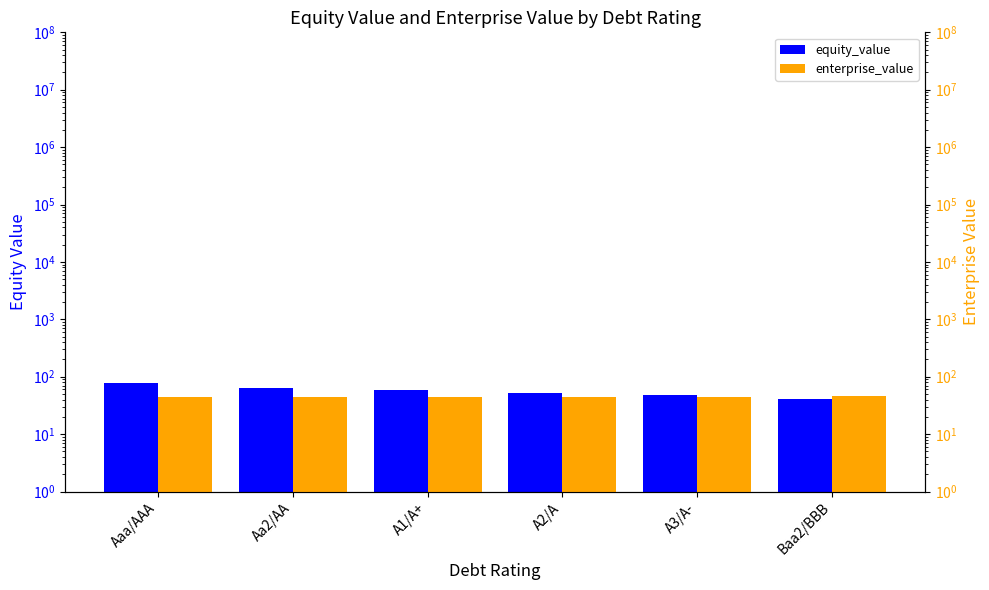

What is the minimum value for equity_value?

41.5